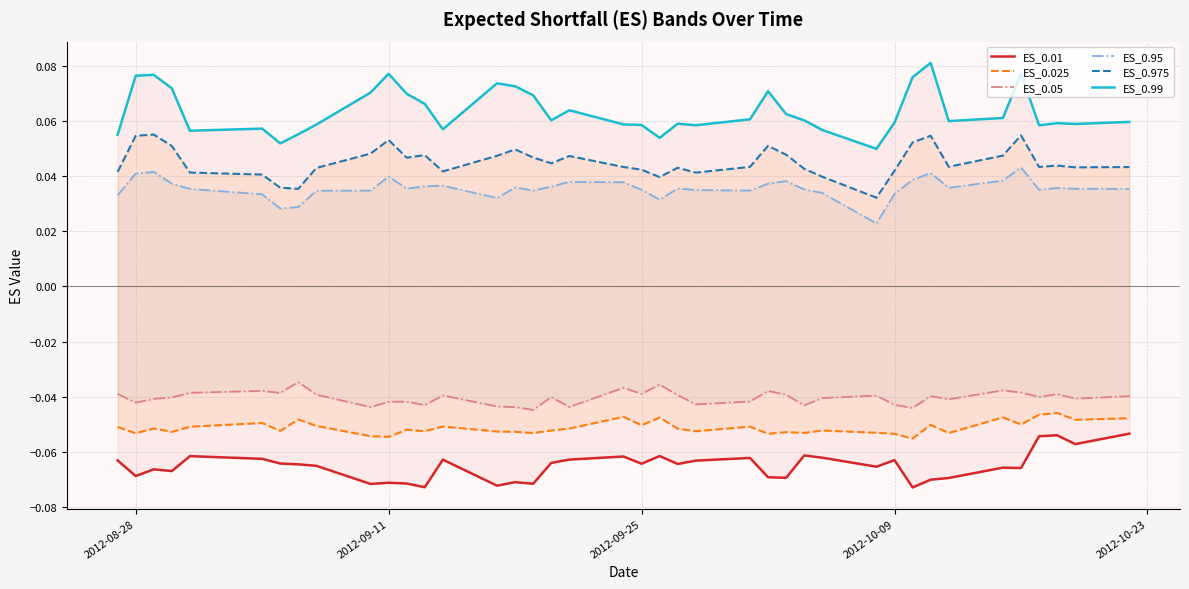

True or false: ES_0.95 has more than 1 interior local peaks.

True